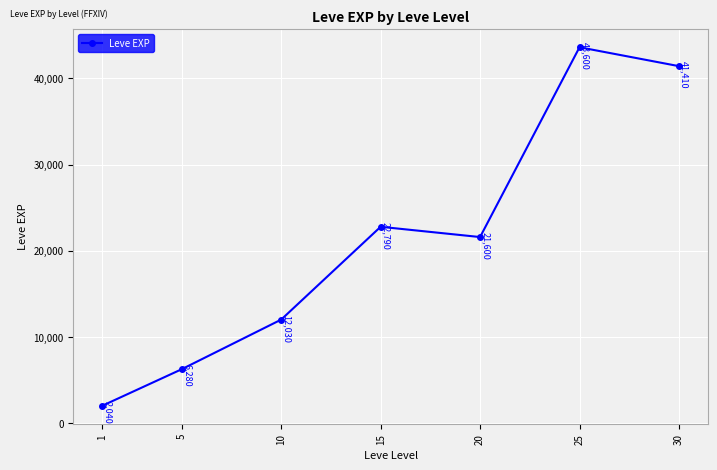

How many data points does each series have?

7